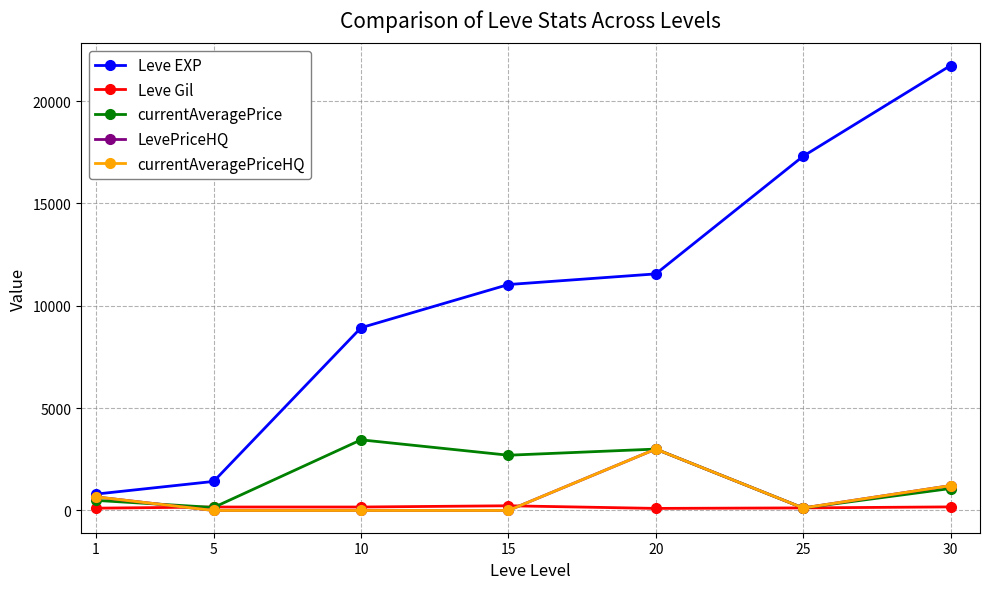

Does the chart have visible grid lines?

Yes